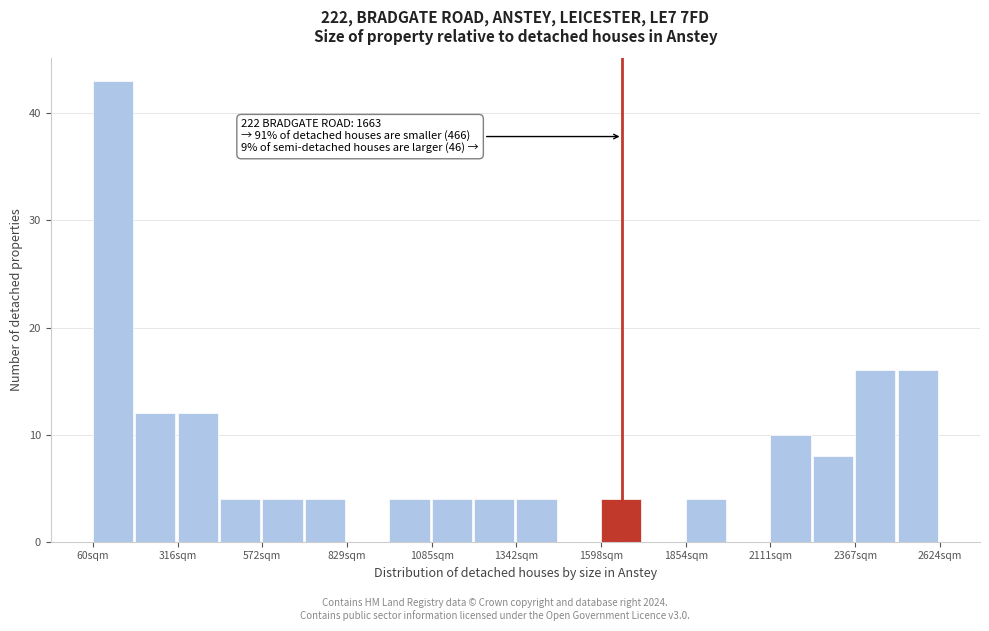

Read against the x-axis, roughly where is the centre of the tallest bar?

100